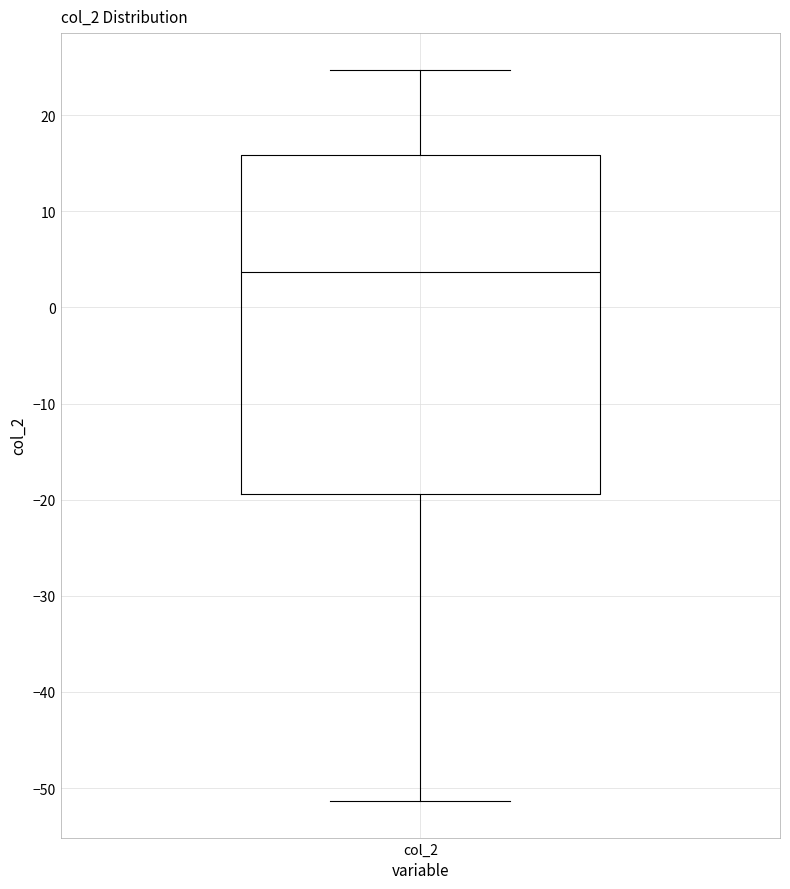

Read this box plot against the y-axis: the position of the median line, the range covered by the box, and the ends of both whiskers. The values are not printed on the chart, so give them approximately, as read against the axis.

median 4, box -19 to 16, whiskers -51 to 25